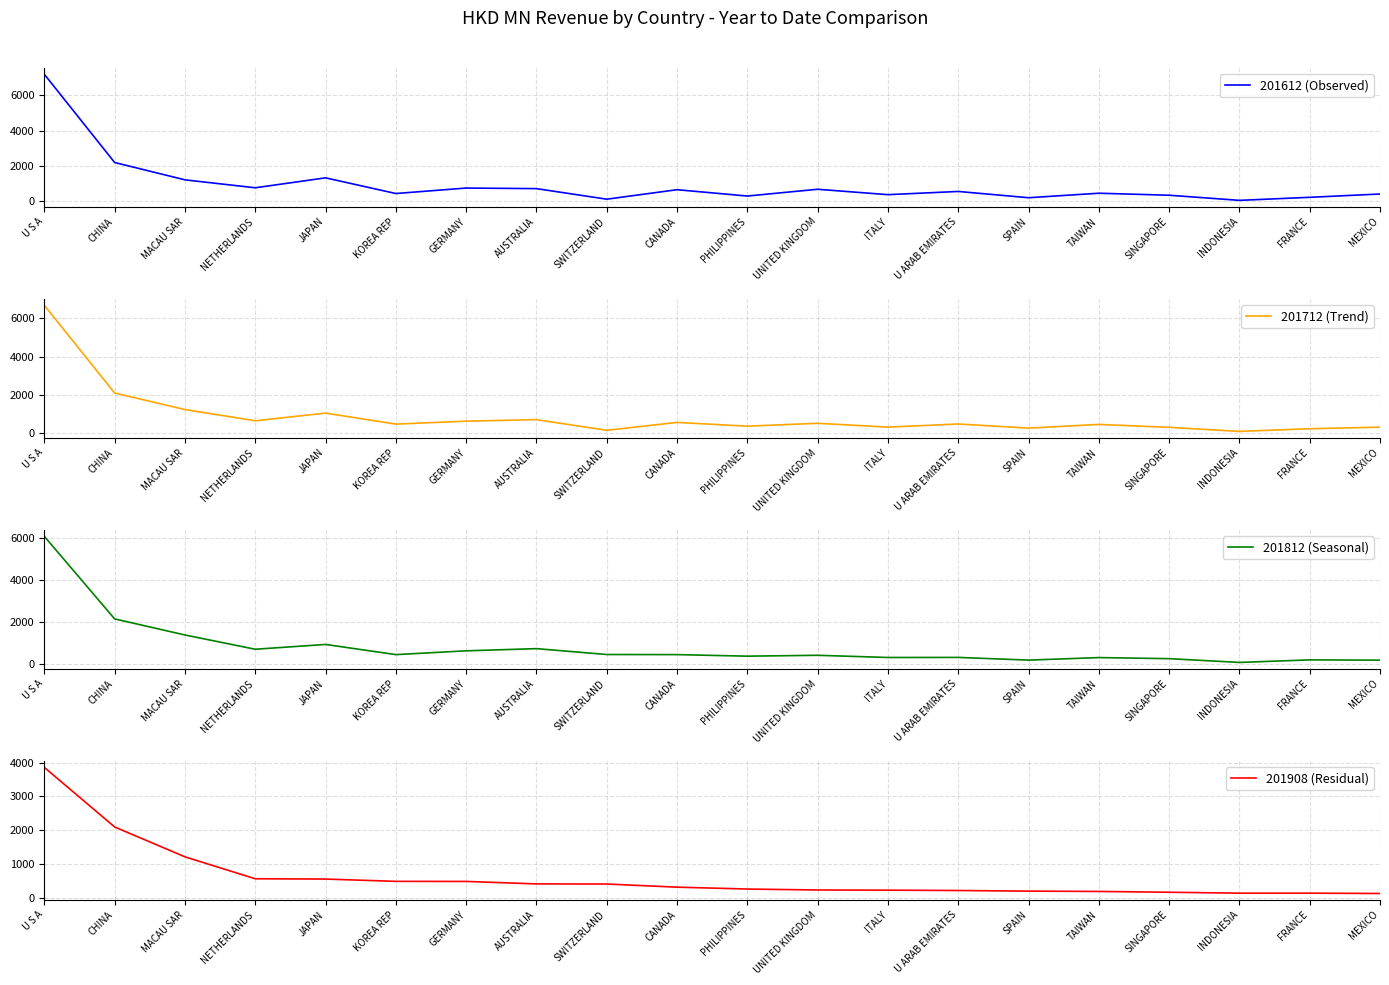

Reading left to right, transcribe all the data shown in this chart.

201612 (Observed): 7197.8	2199.7	1217.3	767.0	1330.4	441.9	752.0	719.5	120.7	658.1	299.3	683.2	377.3	559.5	203.8	458.9	344.8	54.8	227.2	414.3
201712 (Trend): 6689.6	2081.2	1211.9	622.1	1025.7	448.0	601.4	682.1	121.7	536.7	338.4	490.2	289.1	452.7	236.6	431.2	277.5	64.1	204.0	286.9
201812 (Seasonal): 6053.2	2142.7	1381.1	705.1	933.0	451.1	630.1	734.0	455.9	450.9	377.5	418.8	314.8	318.4	190.6	310.1	258.9	80.2	201.2	188.4
201908 (Residual): 3858.3	2095.1	1210.8	561.5	553.0	484.8	482.5	409.2	405.7	312.9	257.6	228.7	224.4	213.6	196.0	185.9	162.5	135.1	135.0	125.9